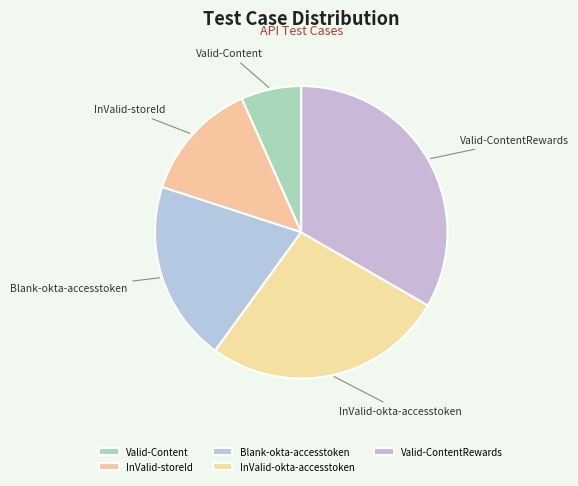

Is the sum of Blank-okta-accesstoken and Valid-ContentRewards greater than half?

Yes